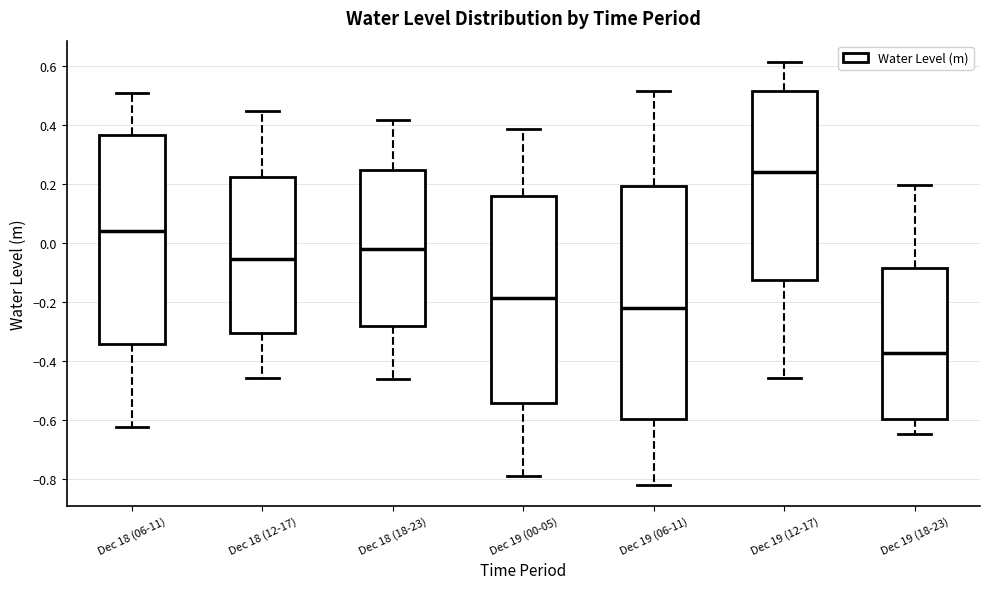

Reading left to right, read every box against the y-axis: the position of its median line, the range the box covers, and the ends of its whiskers. The values are not printed on the chart, so give them approximately, as read against the axis.

Dec 18 (06-11): median 0.04, box -0.34 to 0.36, whiskers -0.62 to 0.50
Dec 18 (12-17): median -0.06, box -0.30 to 0.22, whiskers -0.46 to 0.44
Dec 18 (18-23): median -0.02, box -0.28 to 0.24, whiskers -0.46 to 0.42
Dec 19 (00-05): median -0.18, box -0.54 to 0.16, whiskers -0.80 to 0.38
Dec 19 (06-11): median -0.22, box -0.60 to 0.20, whiskers -0.82 to 0.52
Dec 19 (12-17): median 0.24, box -0.12 to 0.52, whiskers -0.46 to 0.62
Dec 19 (18-23): median -0.38, box -0.60 to -0.08, whiskers -0.64 to 0.20